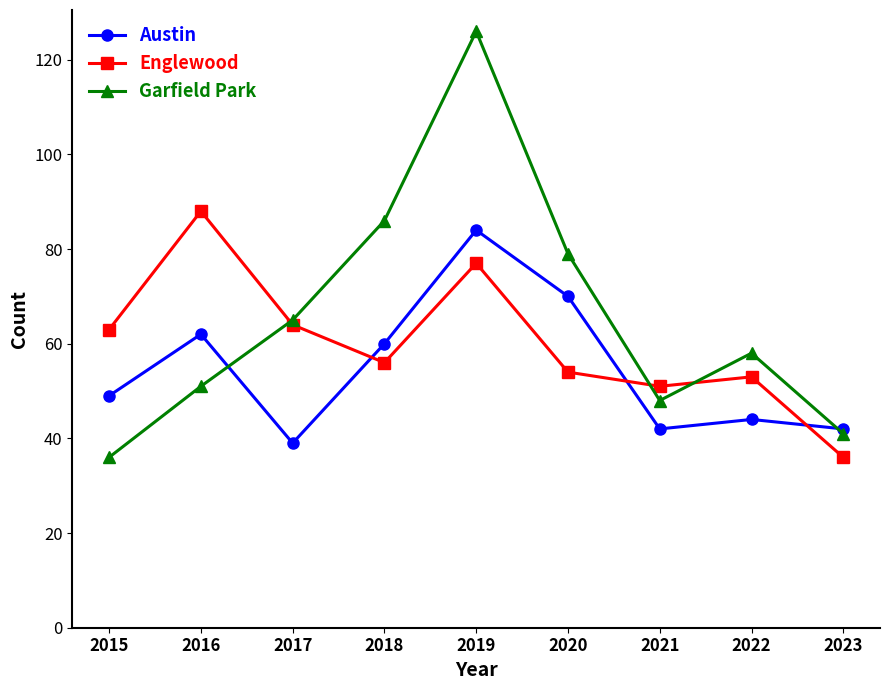

What is the sum of the Englewood values at 2015 and 2023?

99